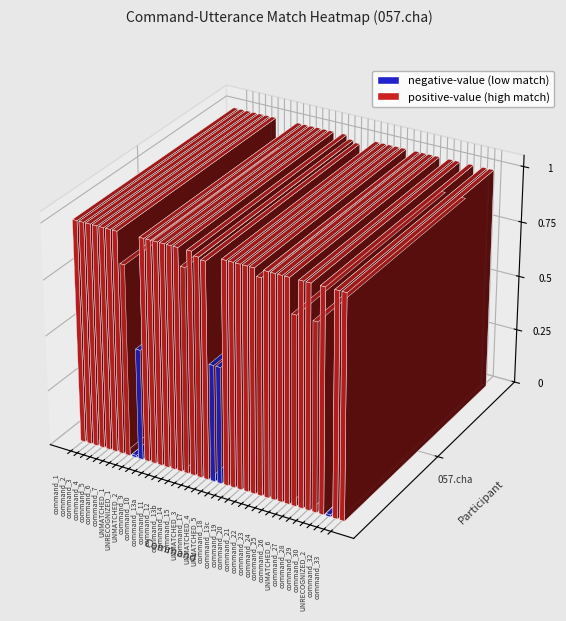

Reading left to right, extract all data points from this chart.

match_values=1.0	1=1.0	2=1.0	3=1.0	4=1.0	5=1.0	6=1.0	7=0.9	8=0.0	9=0.5	10=1.0	11=1.0	12=1.0	13=1.0	14=1.0	15=1.0	16=0.9	17=1.0	18=1.0	19=1.0	20=0.5	21=0.5	22=1.0	23=1.0	24=1.0	25=1.0	26=1.0	27=1.0	28=1.0	29=1.0	30=1.0	31=1.0	32=0.8	33=1.0	34=1.0	35=0.8	36=1.0	37=0.0	38=1.0	39=1.0